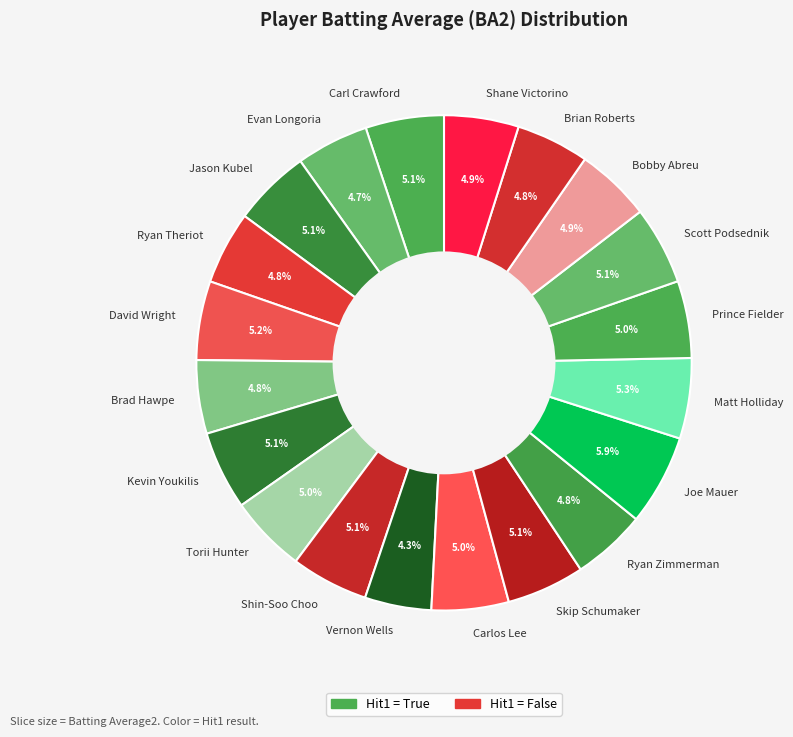

What percentage is the David Wright slice, to the nearest percent?

5%